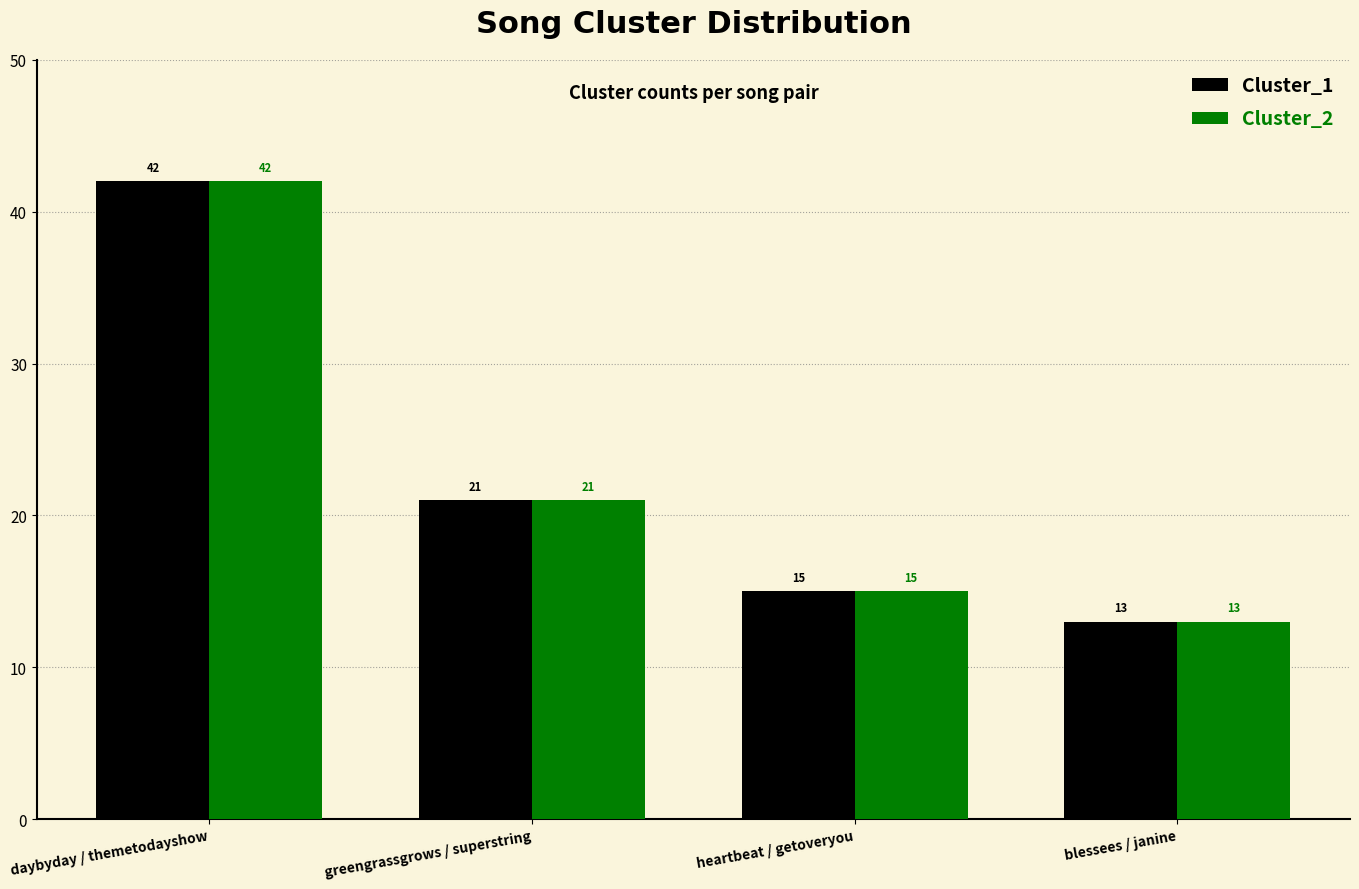

What position from the right is greengrassgrows / superstring?

3